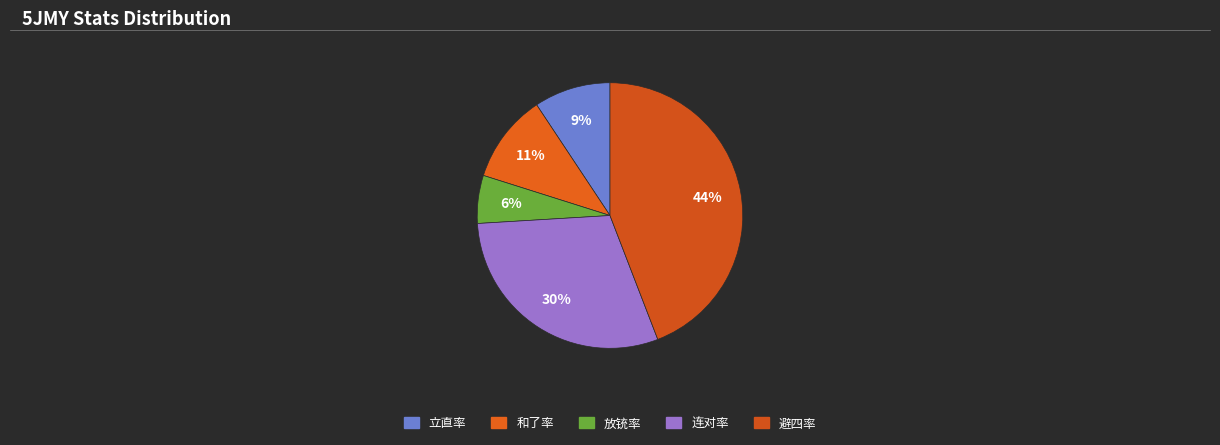

Which slice is the smallest?

放铳率